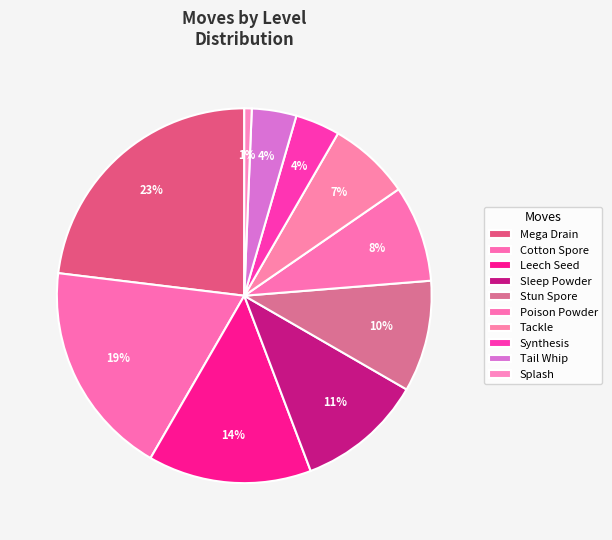

The Poison Powder slice represents 1% of the pie. True or false?

False